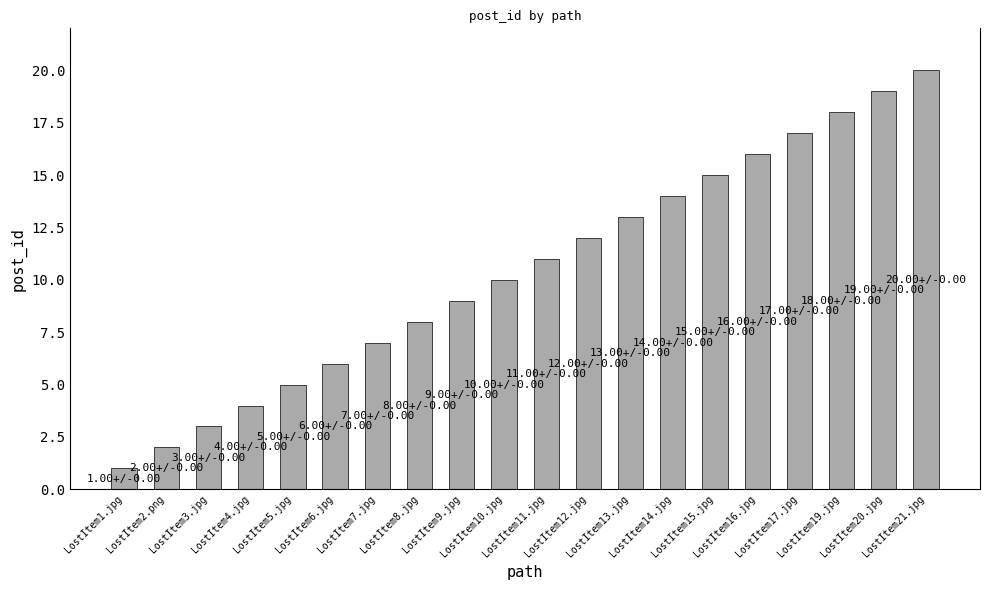

What is the value of the 3rd bar from the left?

3